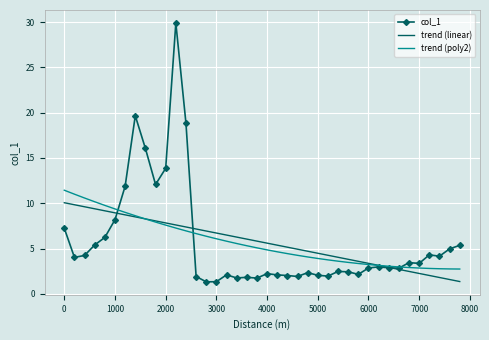

Which series has the largest range (max minus min)?

col_1